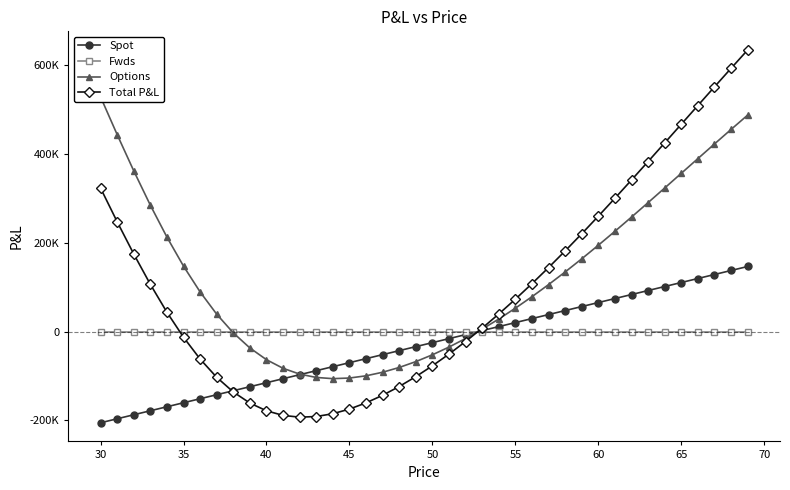

Rank the series by their average value, from highest to lowest.

Options, Total P&L, Fwds, Spot